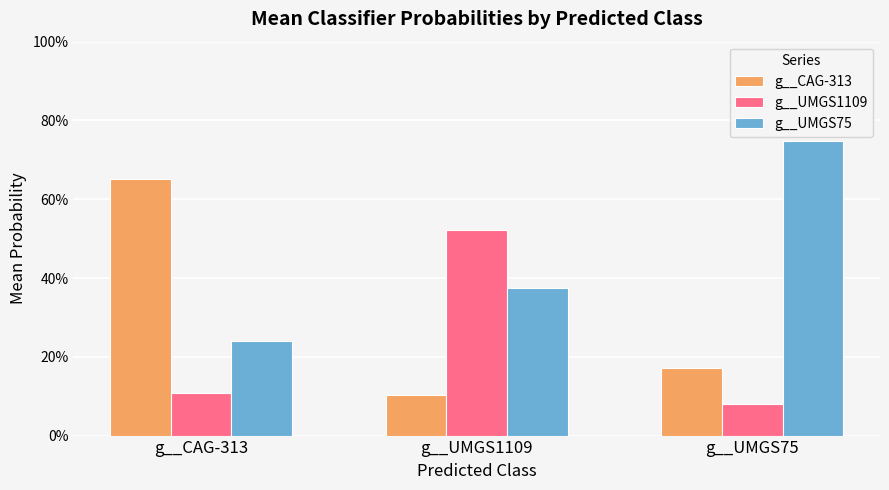

Does the chart contain stacked bars?

No